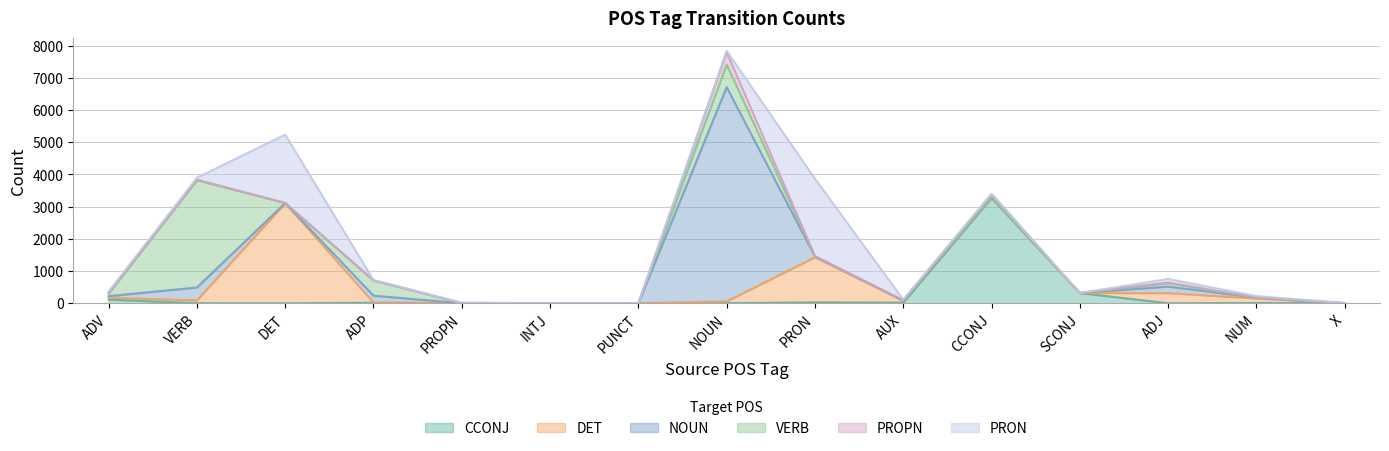

Count the number of data series in this chart.

6